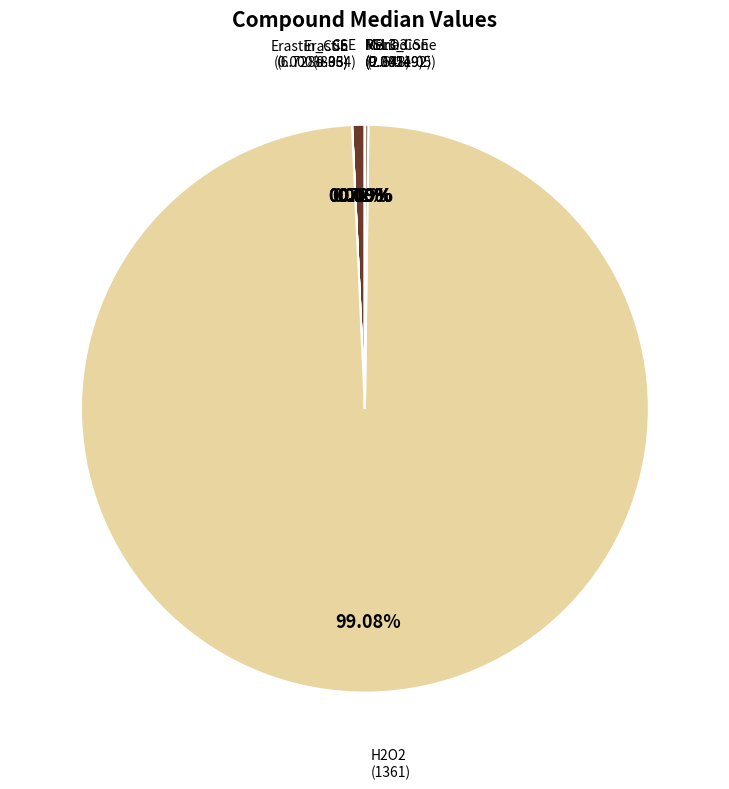

What is the largest slice in the pie chart?

H2O2